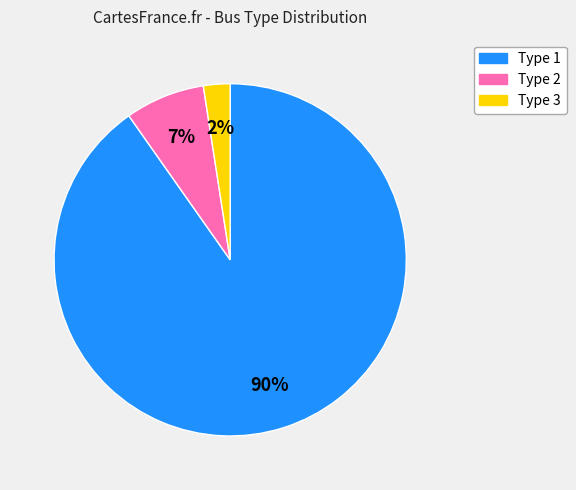

Rank the categories by value from lowest to highest.

Type 3, Type 2, Type 1